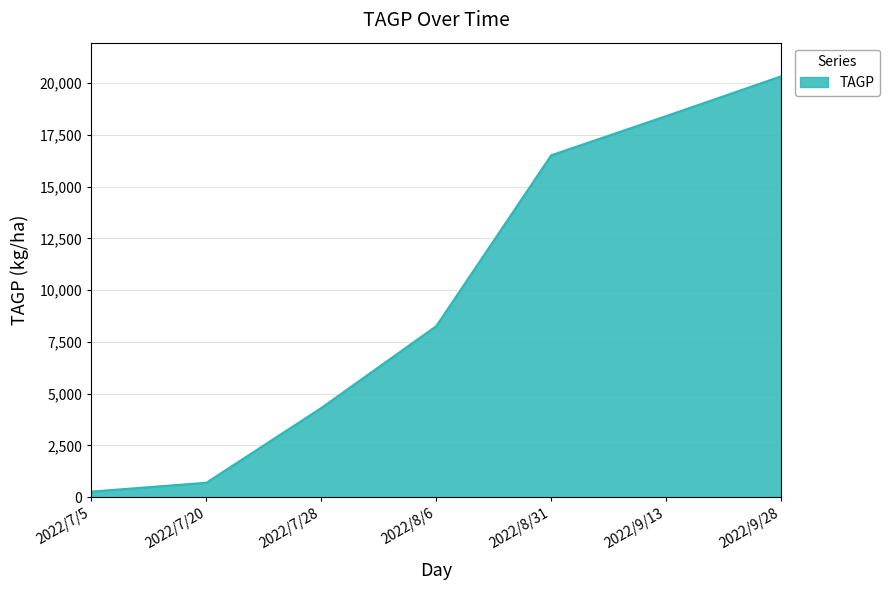

What is the approximate value at 2022/9/13?

18402.0